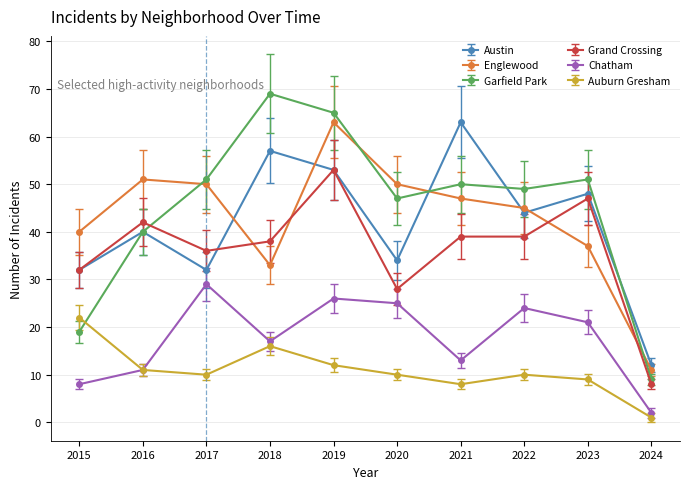

The value of Chatham at 2021 is 20. True or false?

False